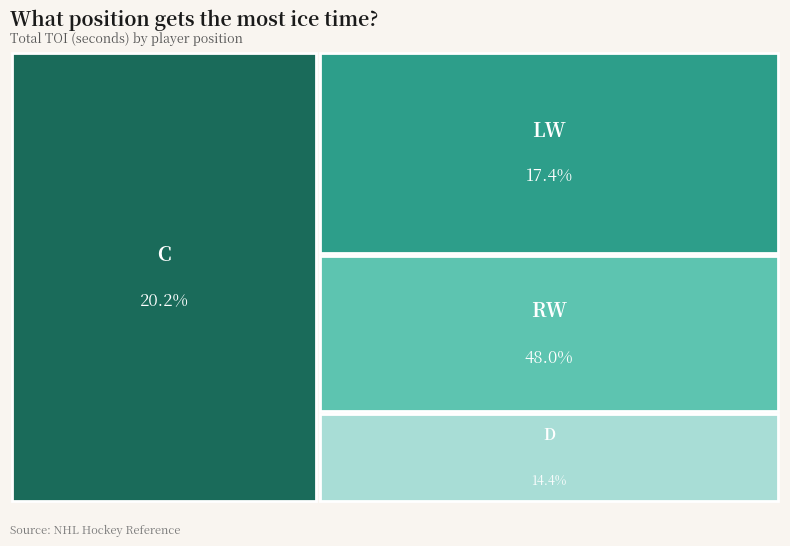

Is the sum of 21 and 37 greater than half?

No